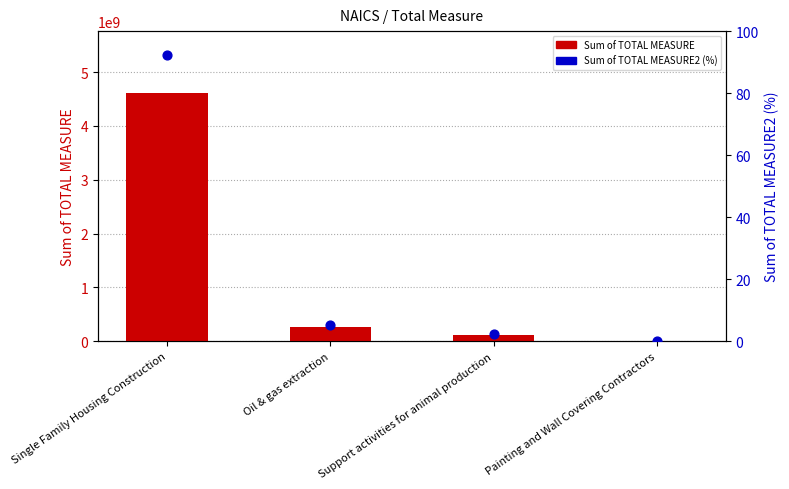

At how many categories does at least one series exceed 529370657?

1